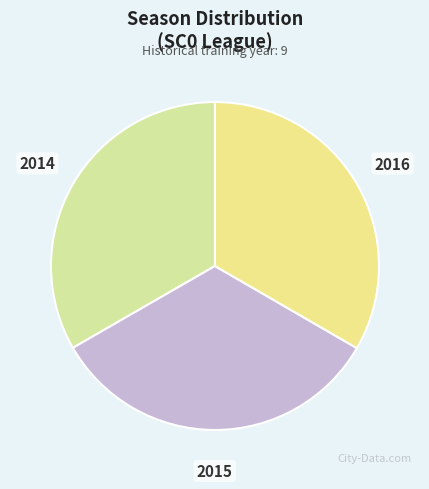

How many segments does this pie chart have?

3